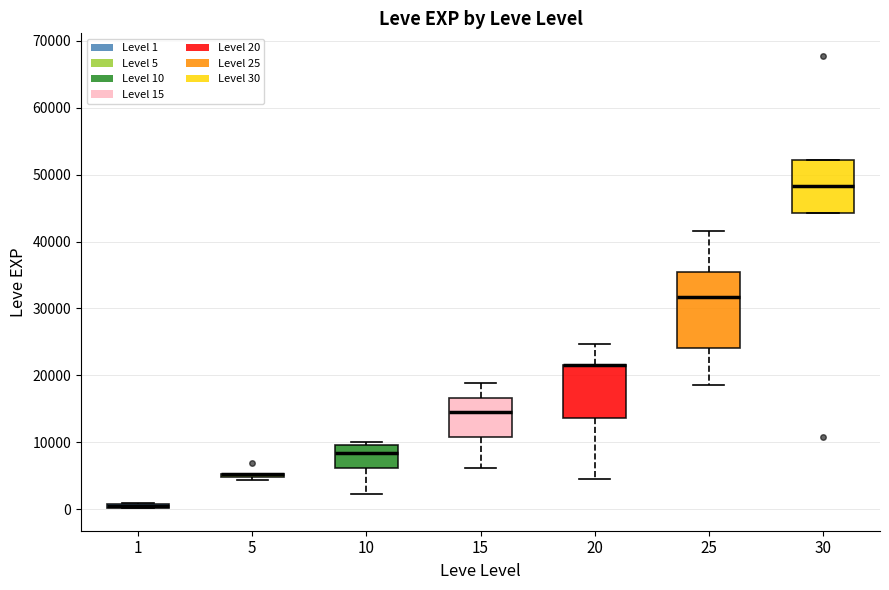

Comparing the boxes themselves (not the whiskers), which one is the tallest?

25